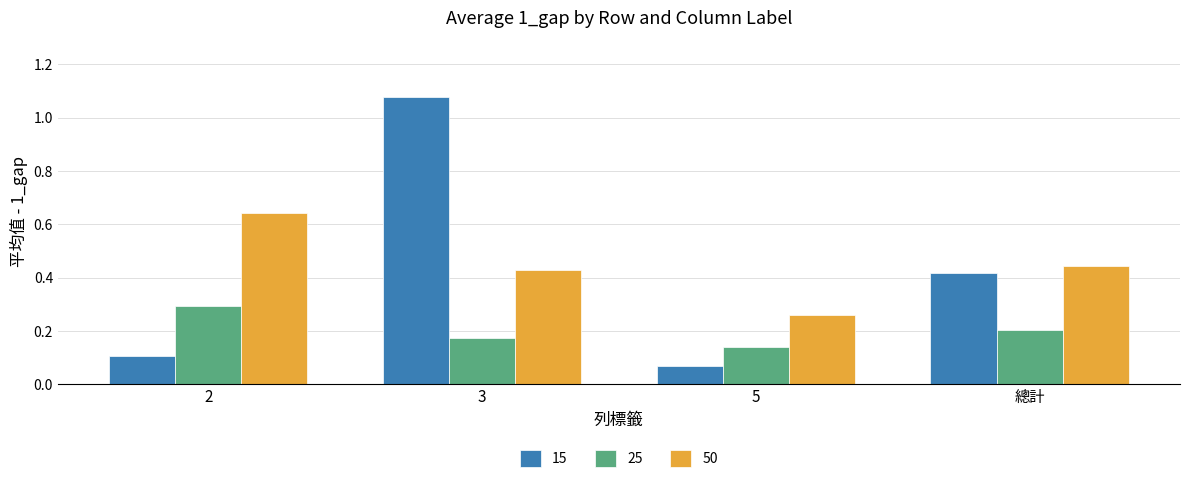

Between 3 and 總計, which series saw the biggest shift?

15